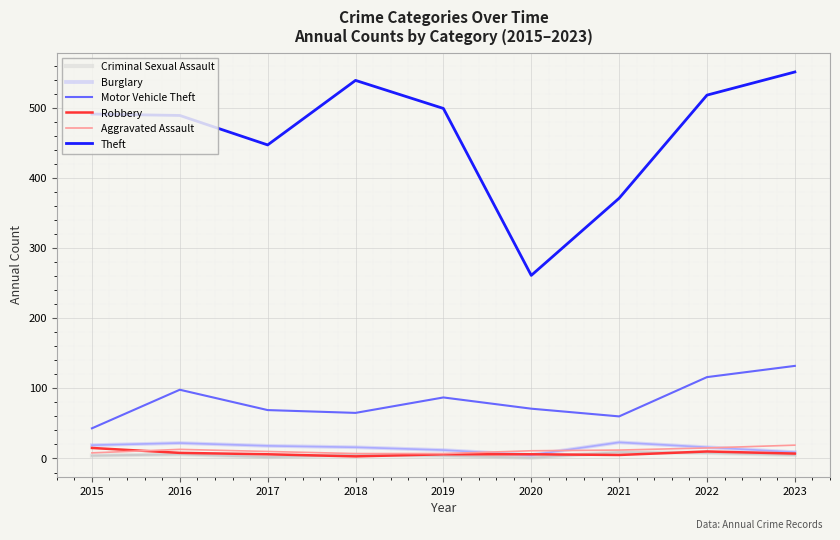

What is the minimum value for Robbery?

3